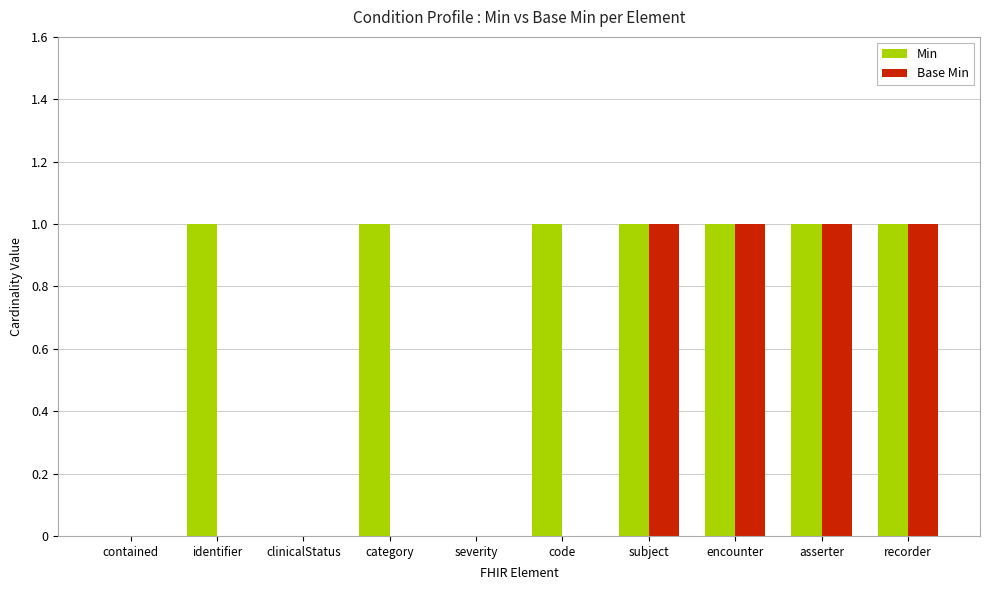

True or false: Min has a value of 1 at identifier.

True